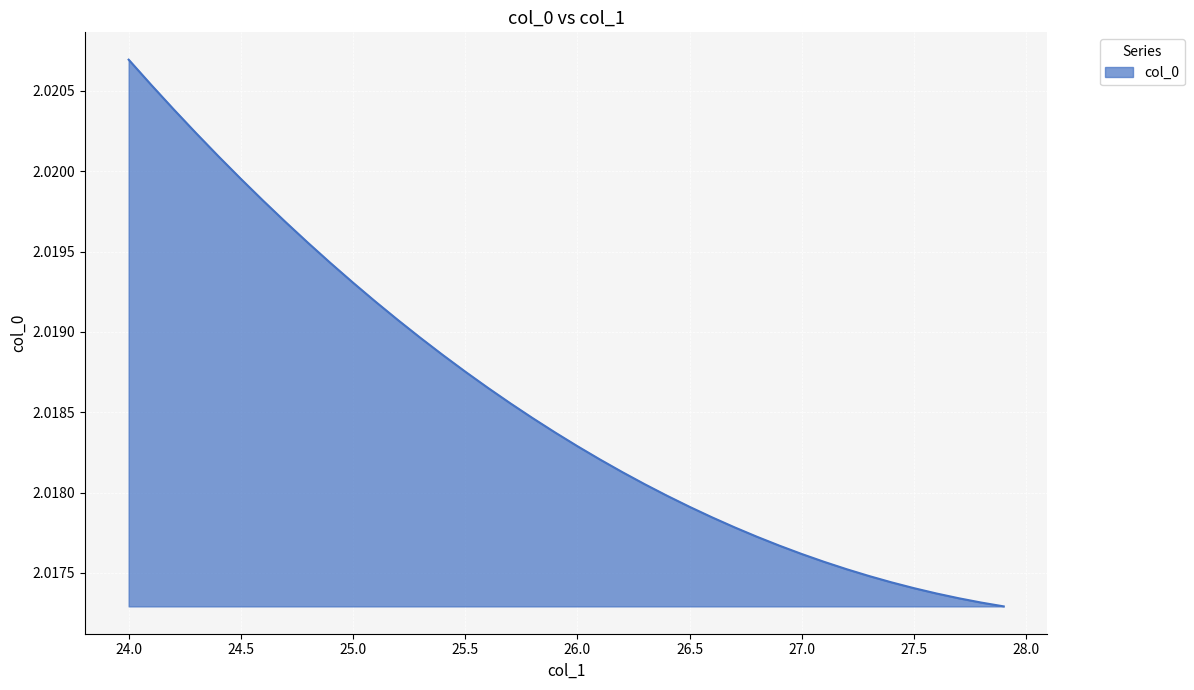

True or false: there are more than 1 points higher than both neighbors.

False